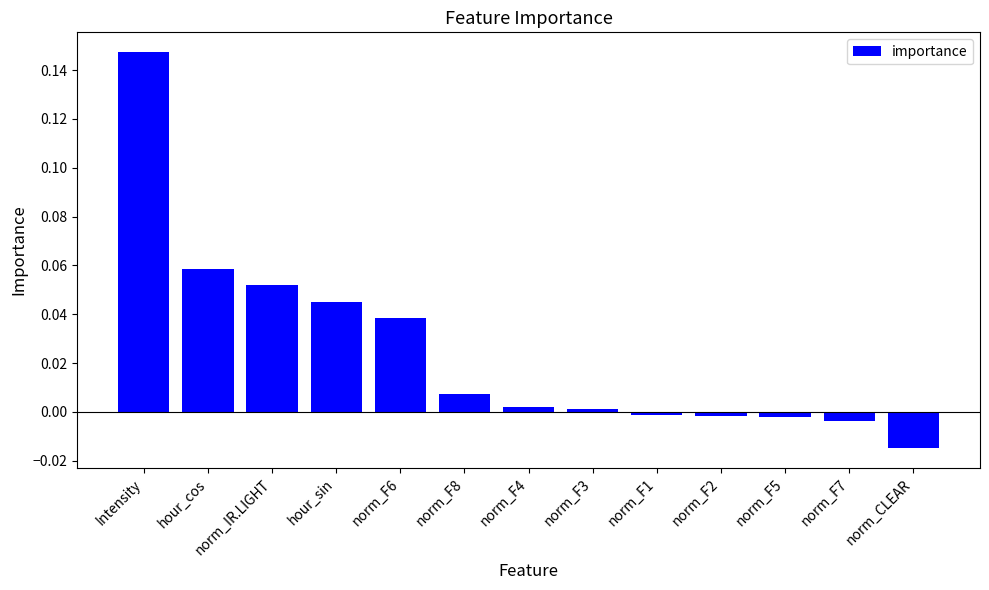

Which has a higher value, hour_cos or norm_F8?

hour_cos